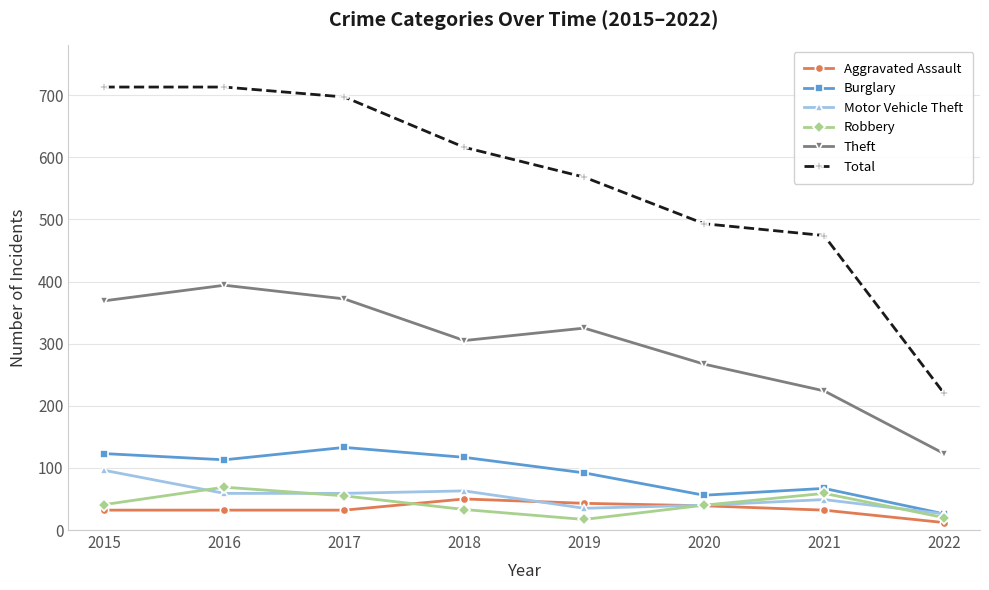

What is the average value of the Burglary series?

91